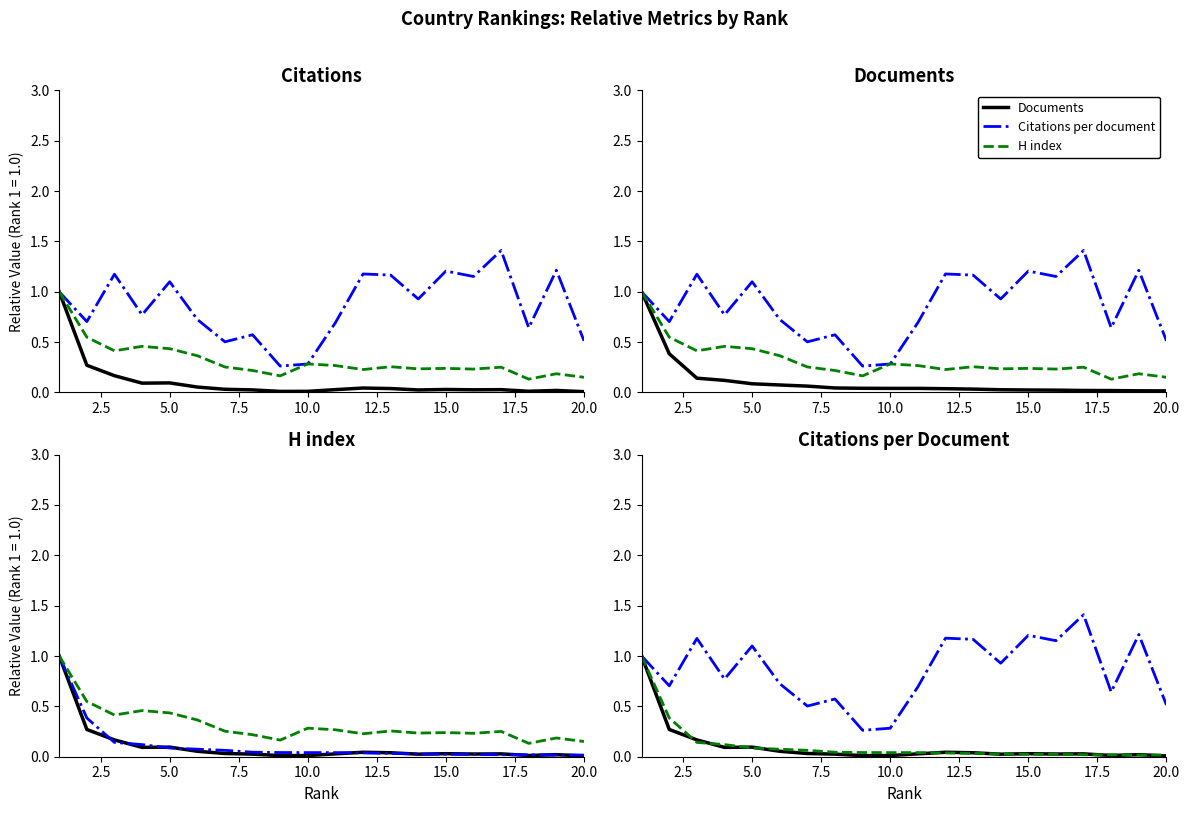

At how many categories does at least one series exceed 0?

20